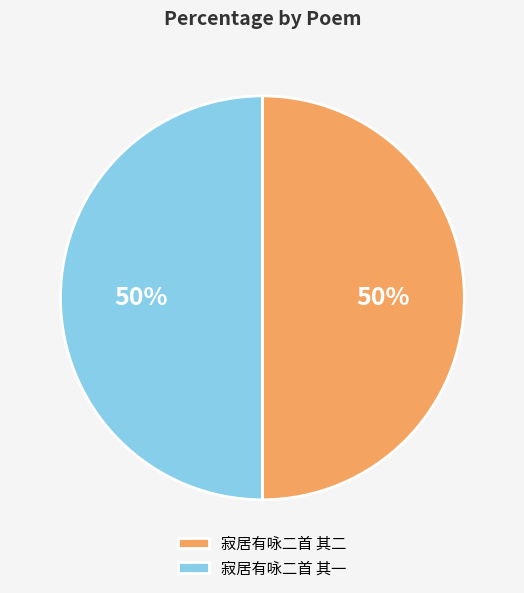

Combined, do 寂居有咏二首 其二 and 寂居有咏二首 其一 account for over 50%?

Yes